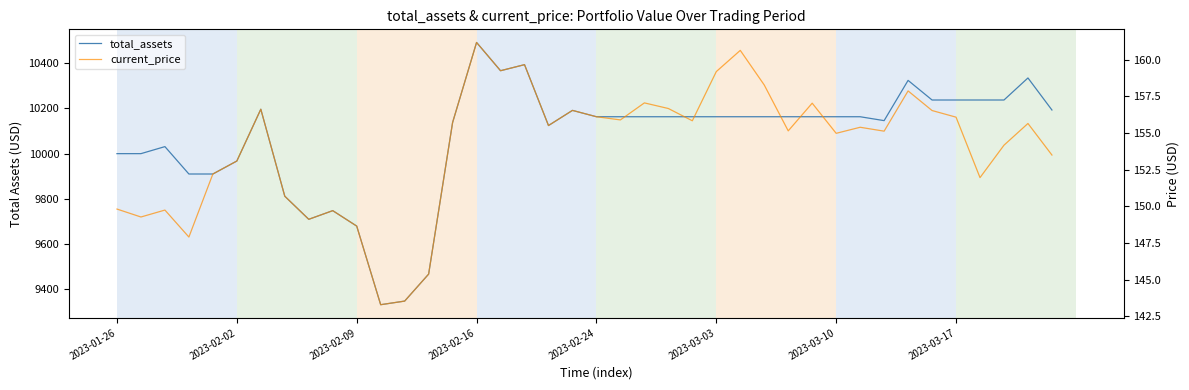

What is the minimum value shown in the chart?

143.3